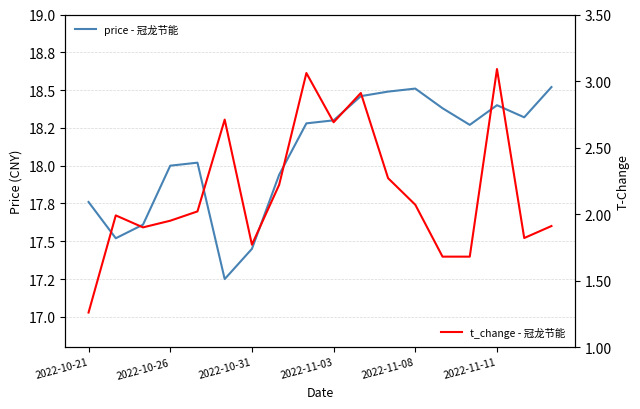

What is the difference between the maximum and minimum values in the price - 冠龙节能 series?

1.3